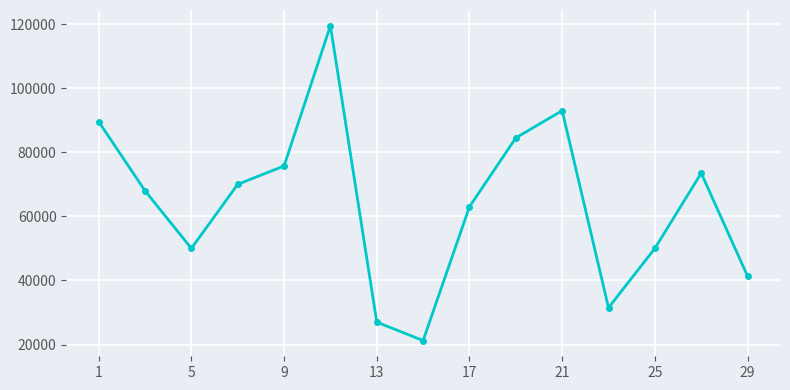

What is the value of the 5th point from the left?

75736.0